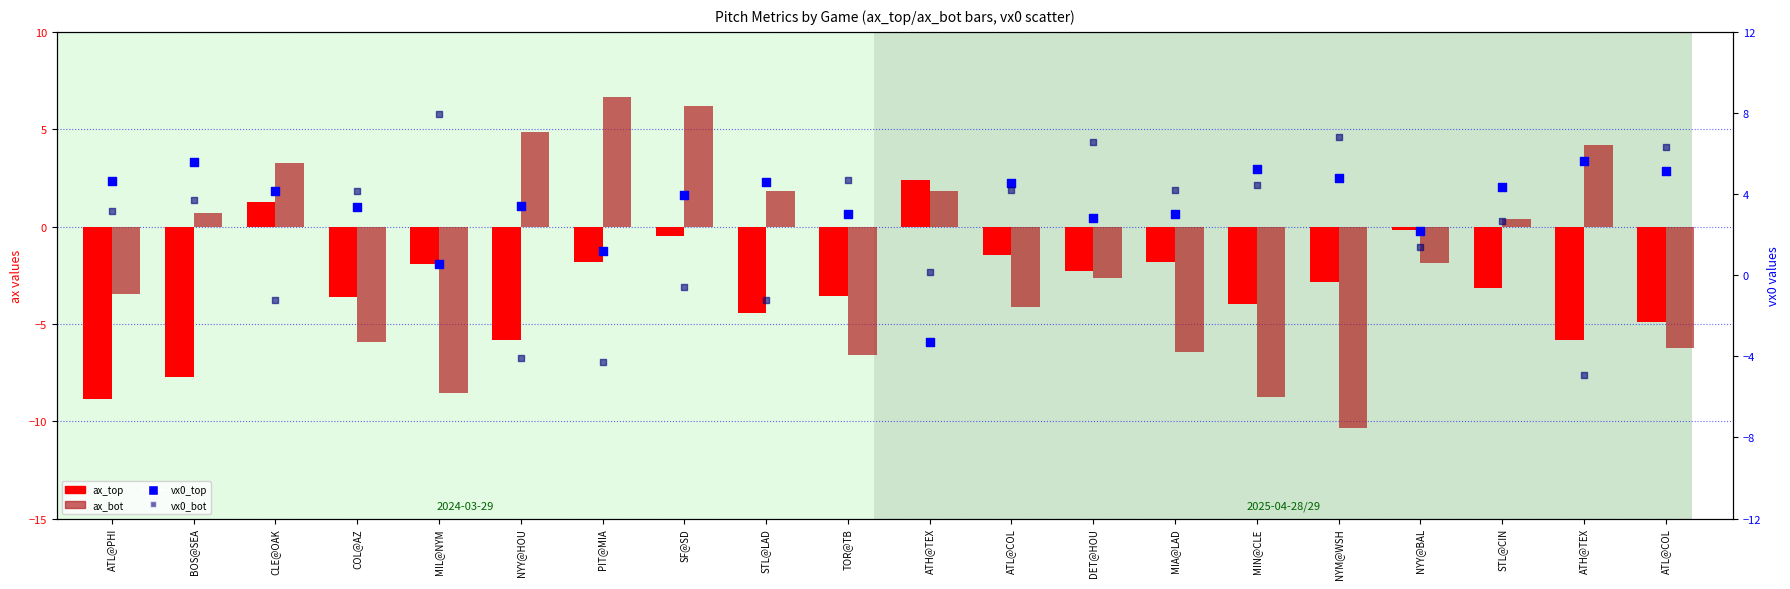

At which category is the sum across all series the highest?

SF@SD